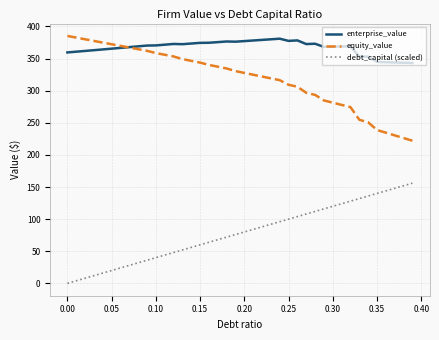

Which series has the largest total across all categories?

enterprise_value